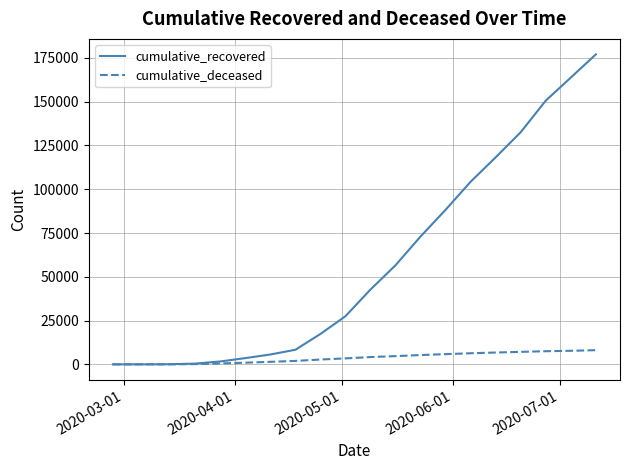

Which series has the largest range (max minus min)?

cumulative_recovered